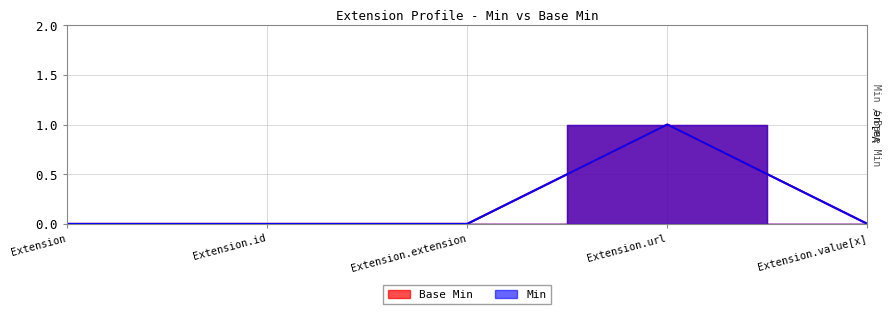

Reading right to left, transcribe all the data shown in this chart.

Base Min: Extension.value[x]=0	Extension.url=1	Extension.extension=0	Extension.id=0	Extension=0
Min: Extension.value[x]=0	Extension.url=1	Extension.extension=0	Extension.id=0	Extension=0